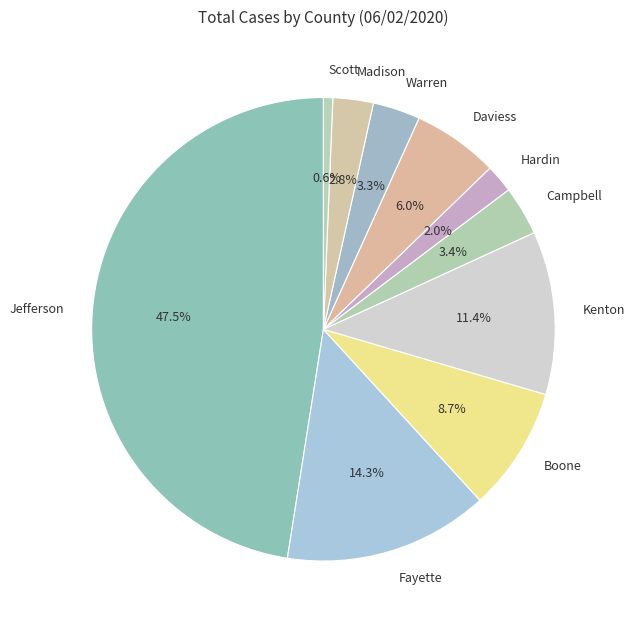

What is the largest slice in the pie chart?

Jefferson